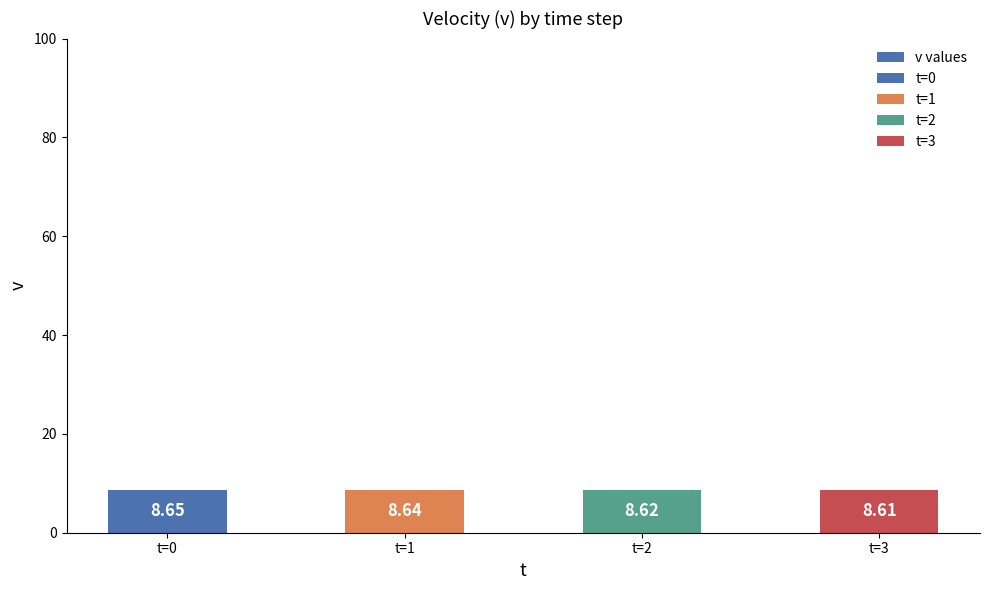

Reading left to right, what are all the values shown in this chart?

8.7	8.6	8.6	8.6